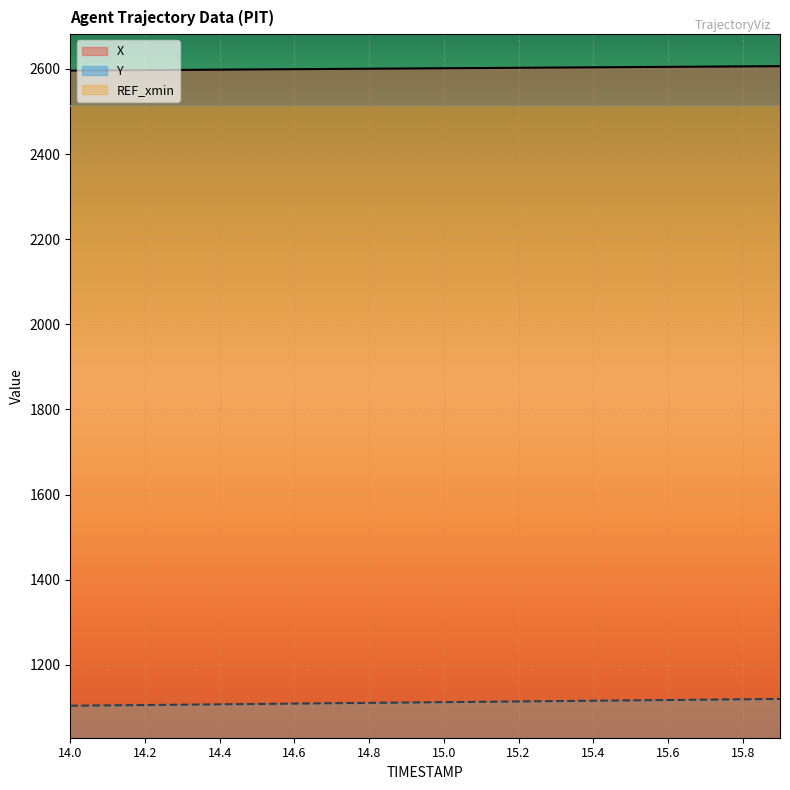

What is the sum of all X values?

52028.2